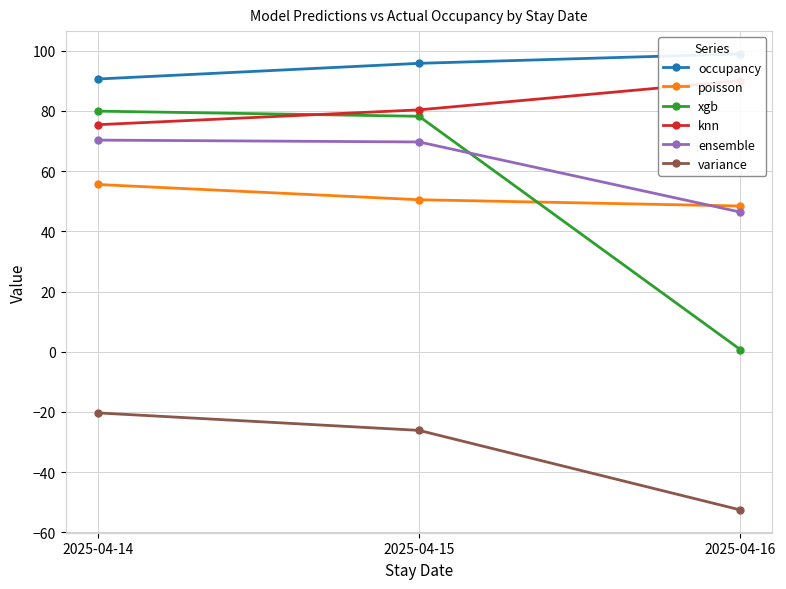

At 2025-04-14, list the series in order from smallest to largest.

variance, poisson, ensemble, knn, xgb, occupancy